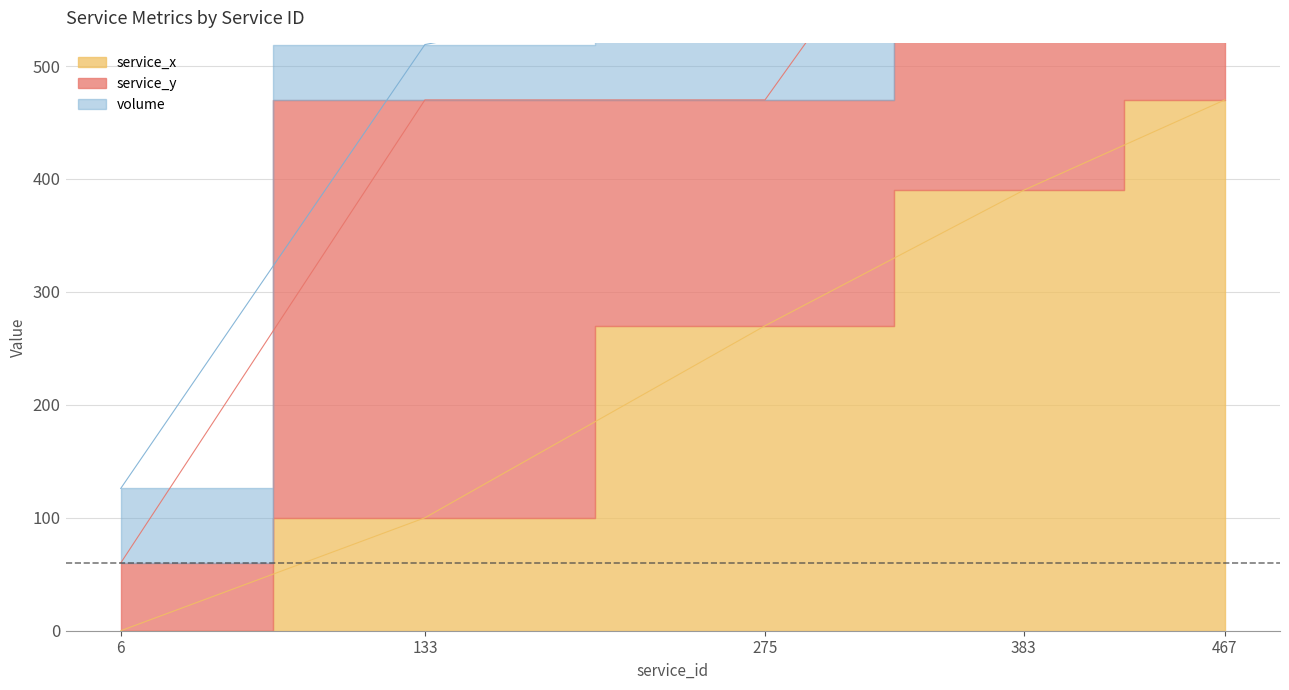

At how many categories does at least one series exceed 127?

4